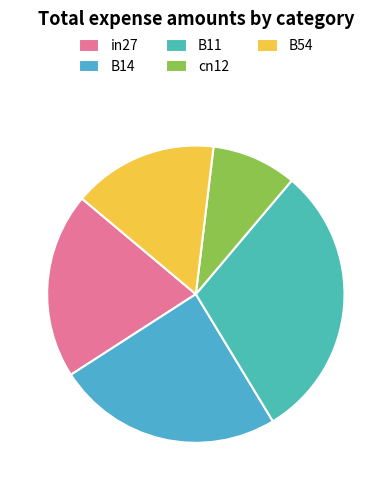

Is B14 the majority of the pie?

No